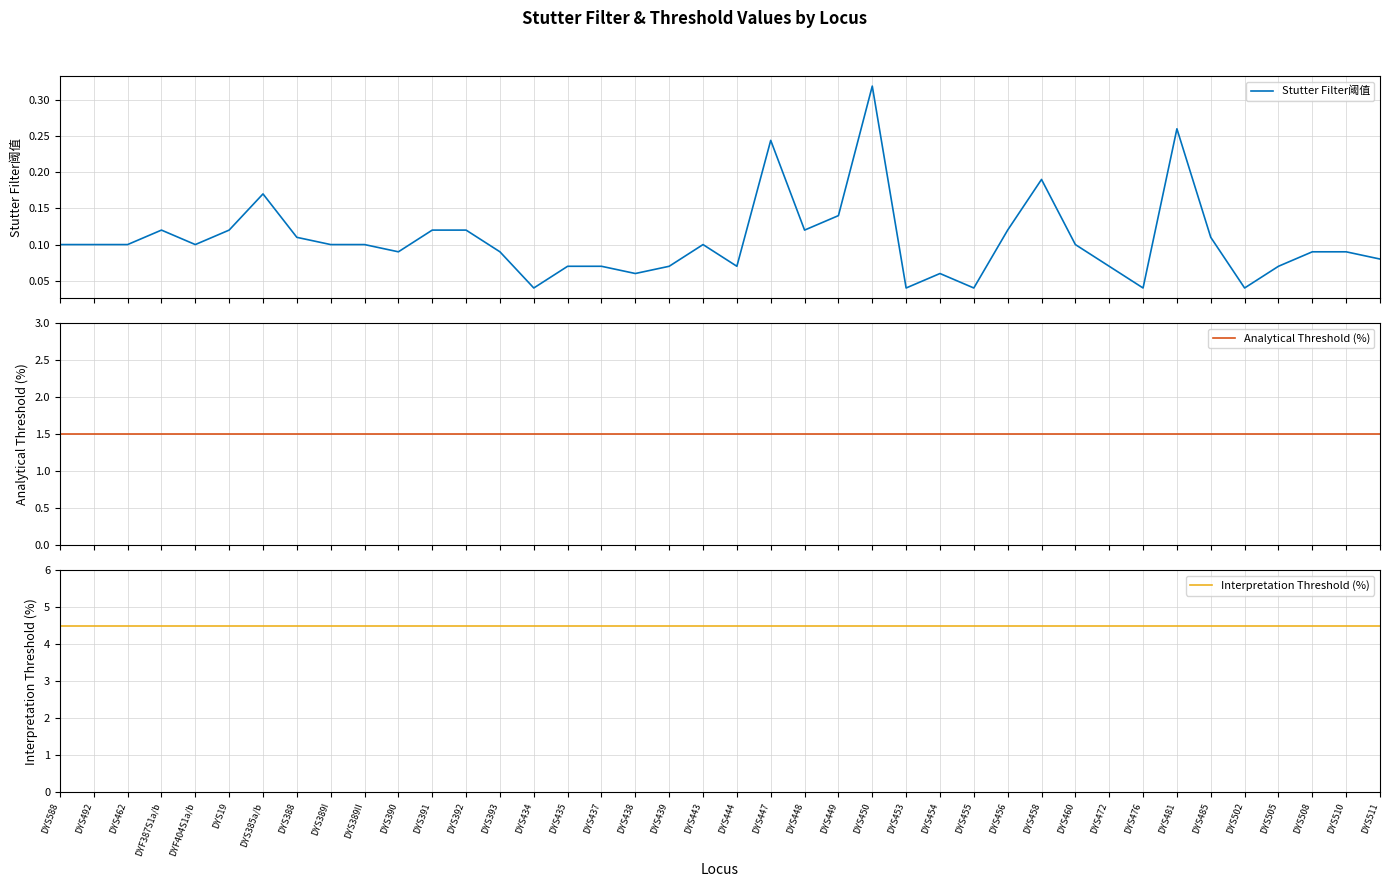

What is the average value of the Stutter Filter阈值 series?

0.1